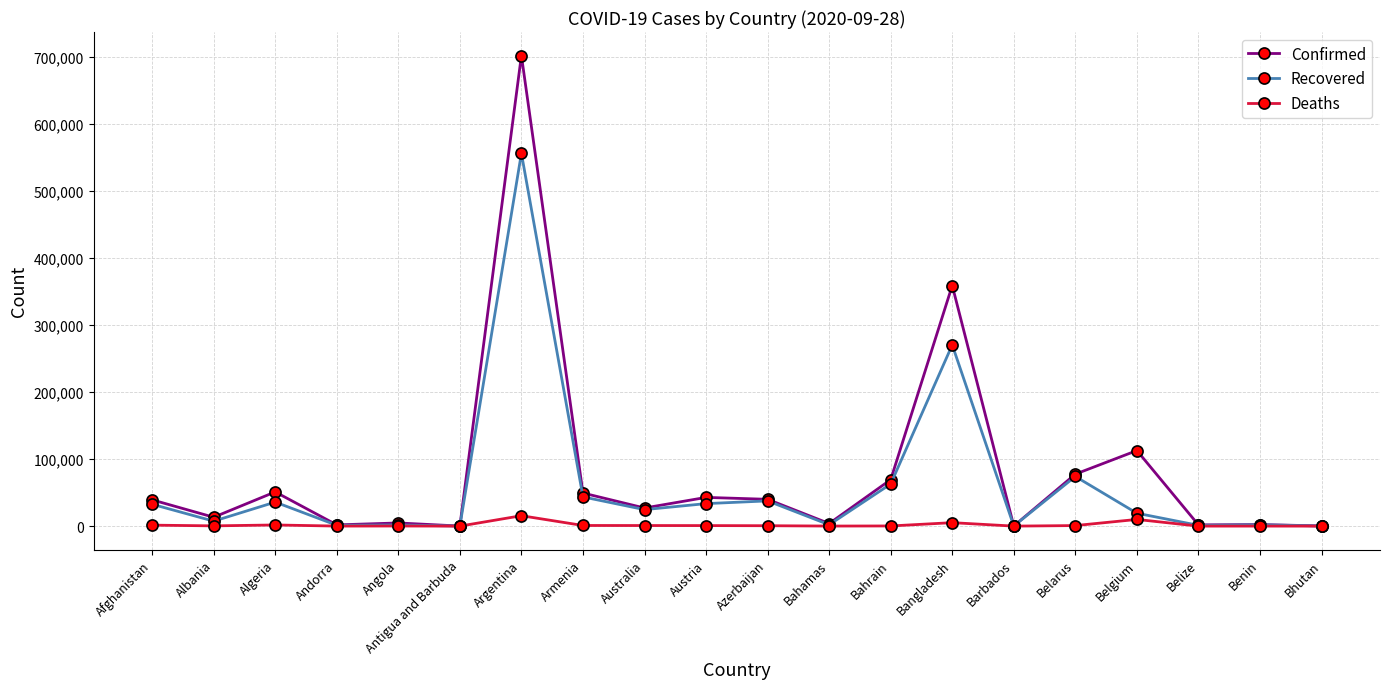

List the series in order of their peak value, lowest first.

Deaths, Recovered, Confirmed